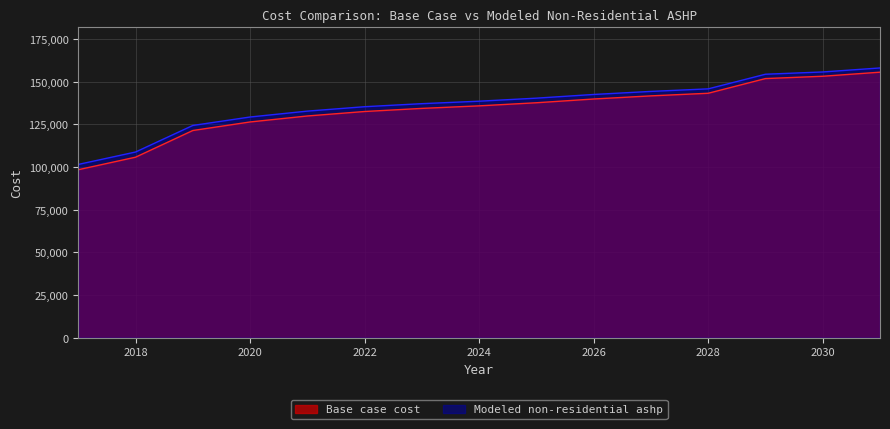

The value of Base case cost at 2029 is 199585.3. True or false?

False